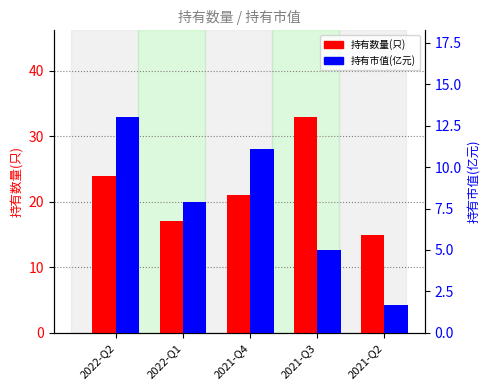

What are all the series names shown in the legend?

持有数量(只), 持有市值(亿元)